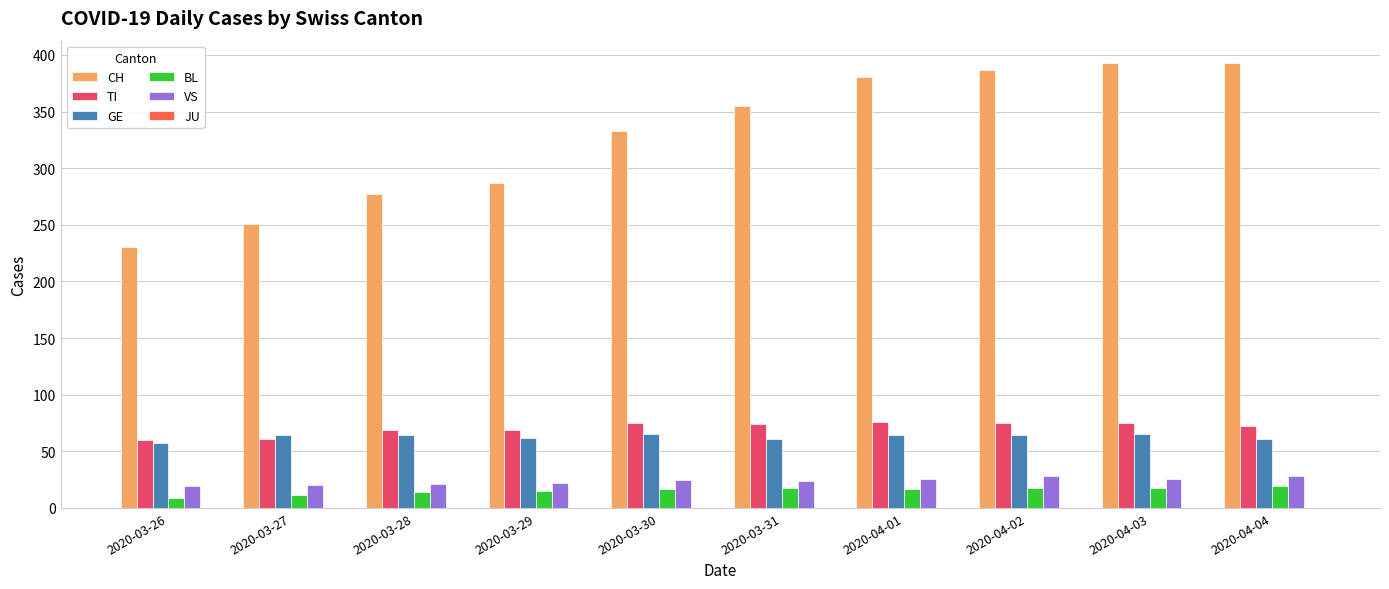

How many series are shown in this chart?

5